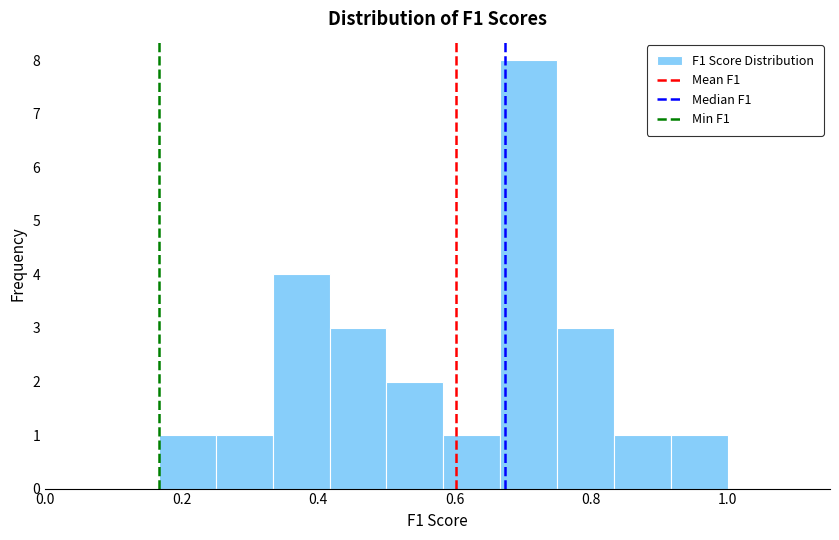

Reading left to right, list every bar in this chart as the range it spans on the x-axis followed by its height. Neither the bar edges nor the heights are printed on the chart, so give them approximately, as read against the axes.

0.16 to 0.26: 1
0.26 to 0.34: 1
0.34 to 0.42: 4
0.42 to 0.50: 3
0.50 to 0.58: 2
0.58 to 0.66: 1
0.66 to 0.76: 8
0.76 to 0.84: 3
0.84 to 0.92: 1
0.92 to 1.00: 1